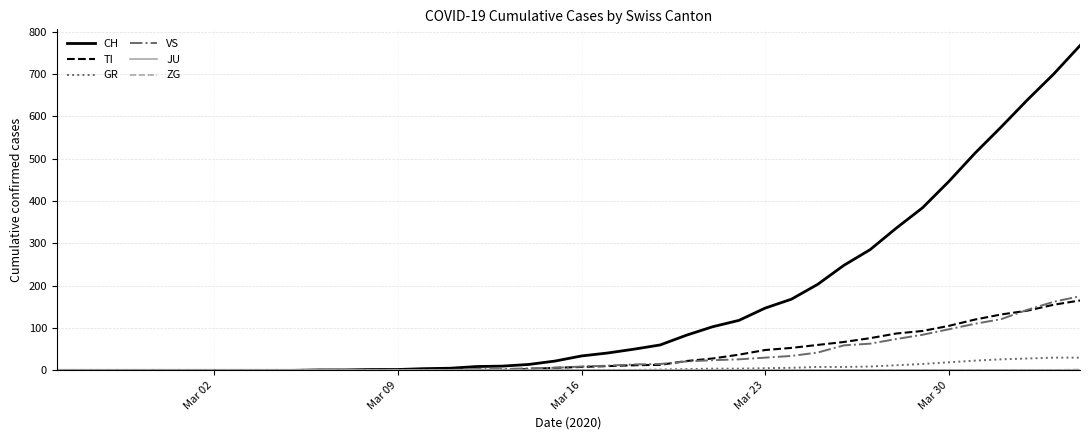

Does the chart display data point markers on the line(s)?

No